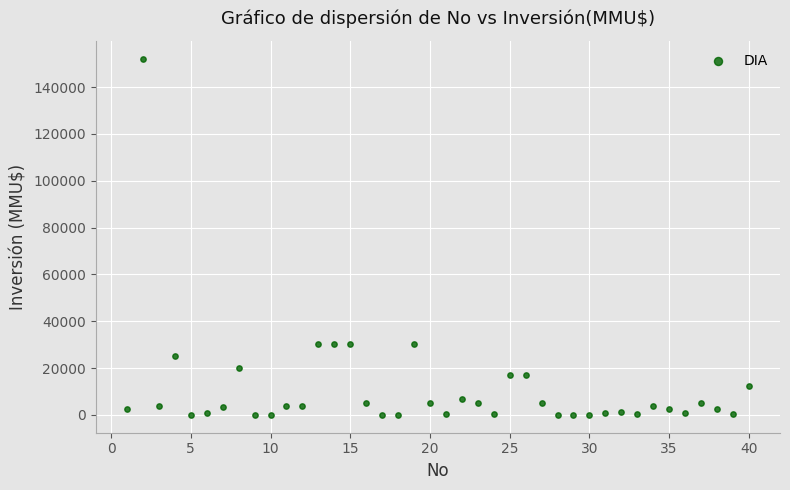

What is the range of Y values (max minus min)?

152000